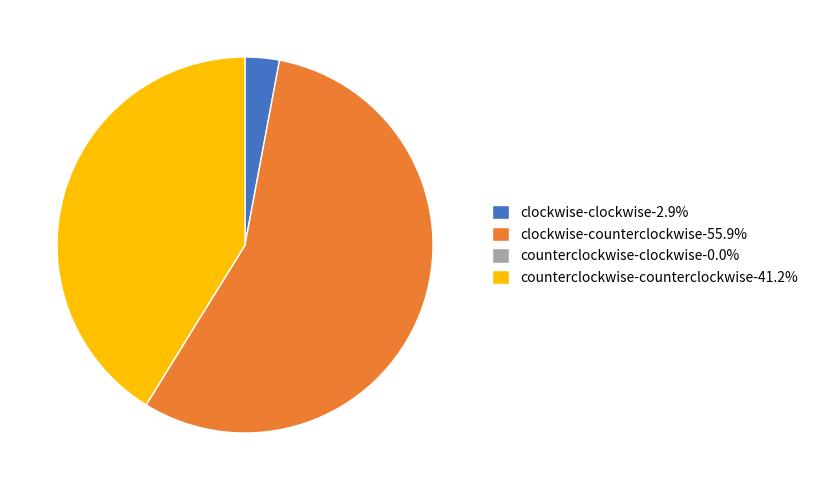

Rank the categories by value from lowest to highest.

counterclockwise-clockwise, clockwise-clockwise, counterclockwise-counterclockwise, clockwise-counterclockwise